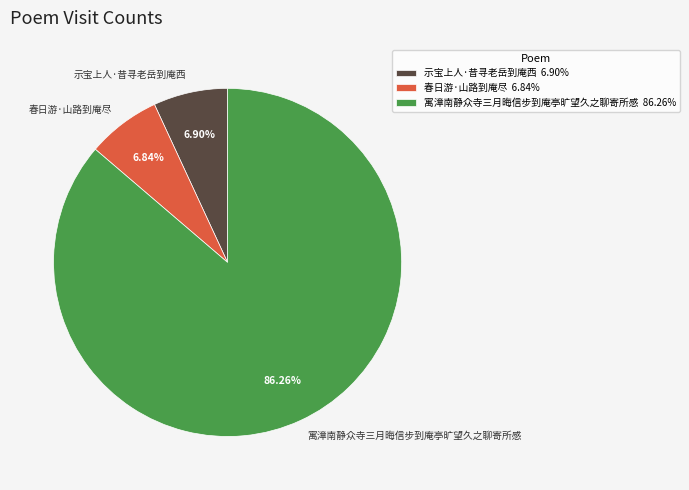

Combined, what portion of the pie is 示宝上人·昔寻老岳到庵西 and 寓漳南静众寺三月晦信步到庵亭旷望久之聊寄所感?

93.2%